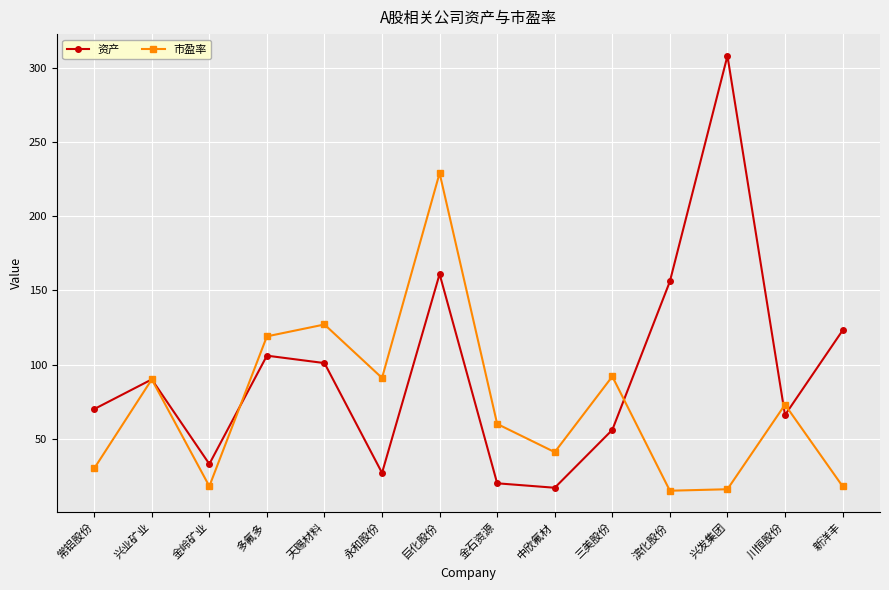

Rank the series by their maximum value, from highest to lowest.

资产, 市盈率